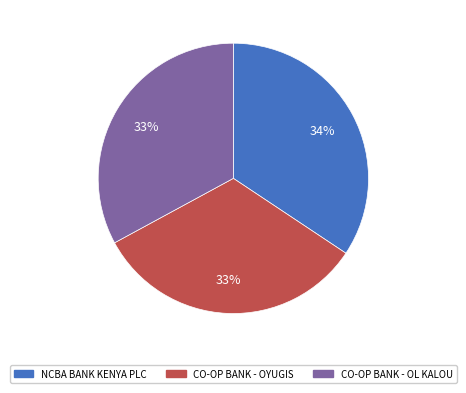

To the nearest percent, what is the average slice percentage?

33%